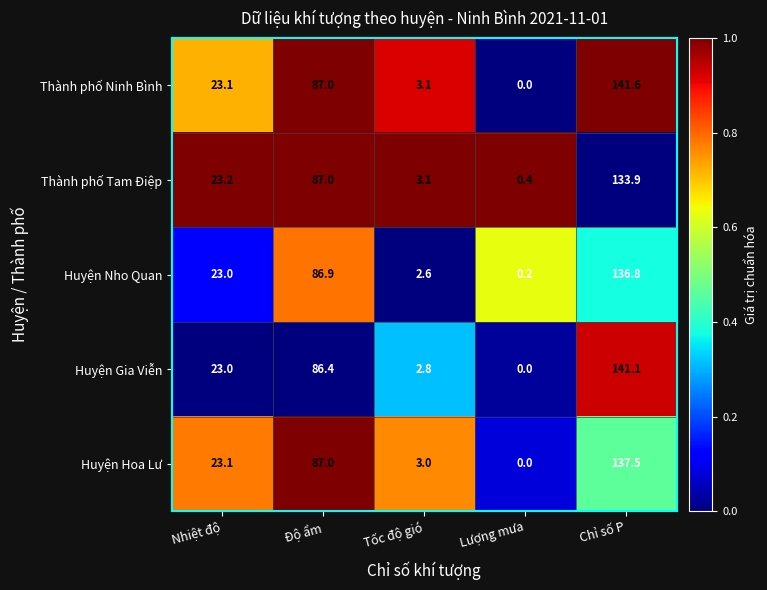

At how many categories does at least one series exceed 0?

5